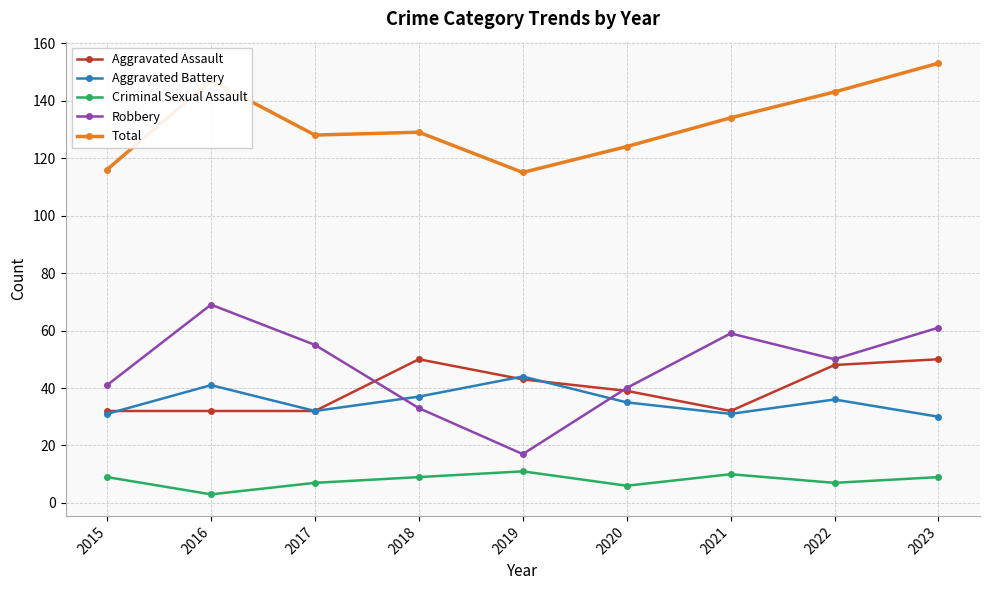

Which series has the largest total across all categories?

Total